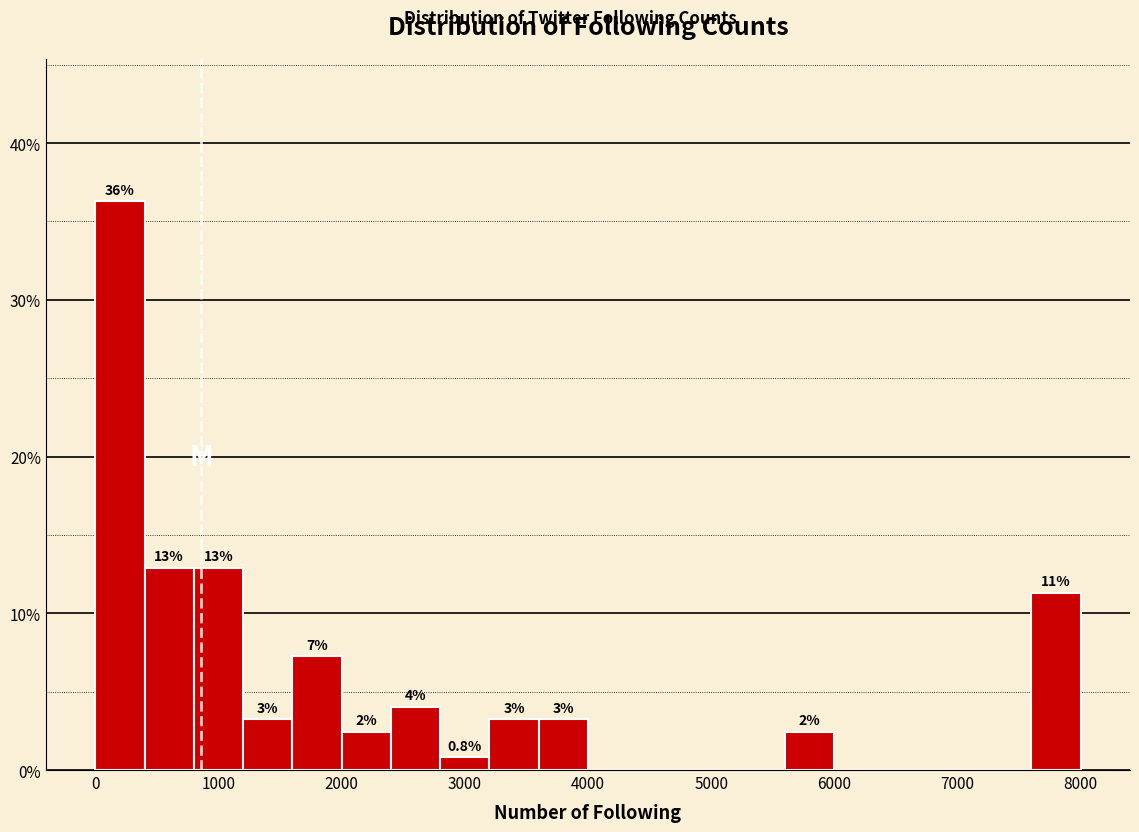

Around what value on the x-axis is the tallest bar? Give the approximate position of its centre, as read against the axis.

200